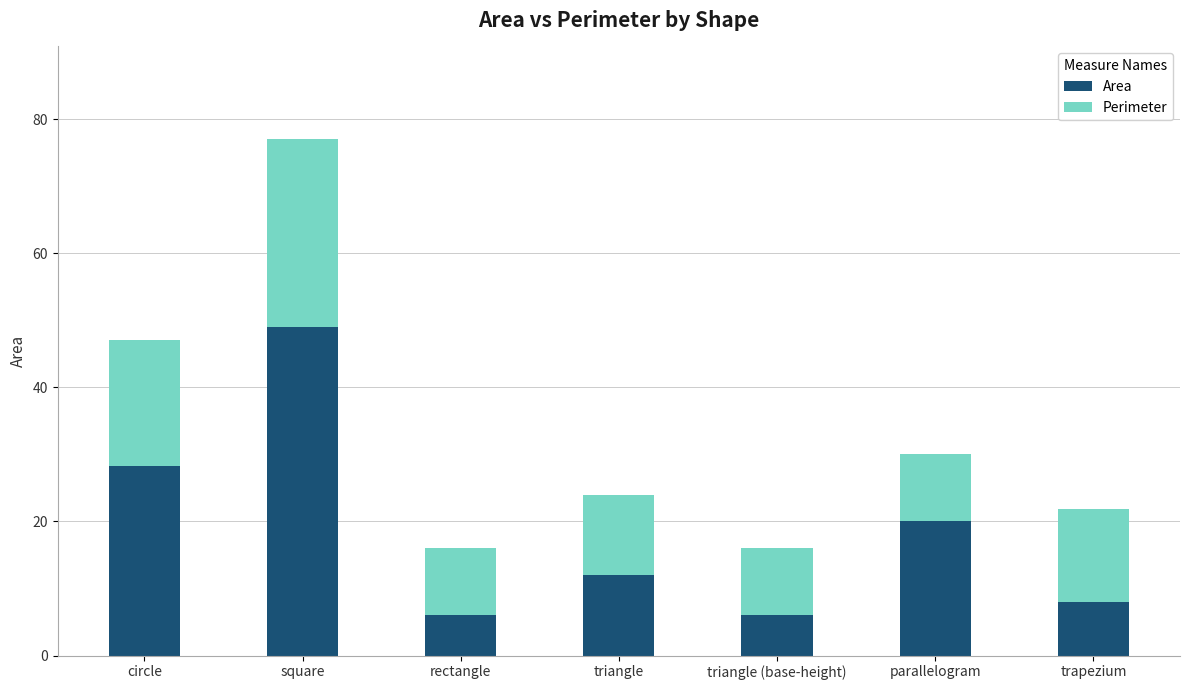

Which category has the highest value in the Area series?

square